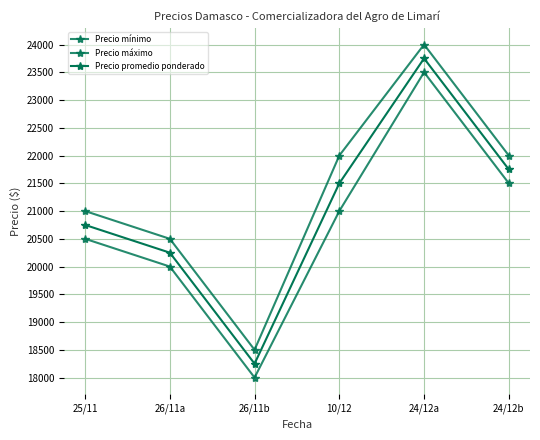

True or false: Precio mínimo and Precio promedio ponderado cross at least once.

False